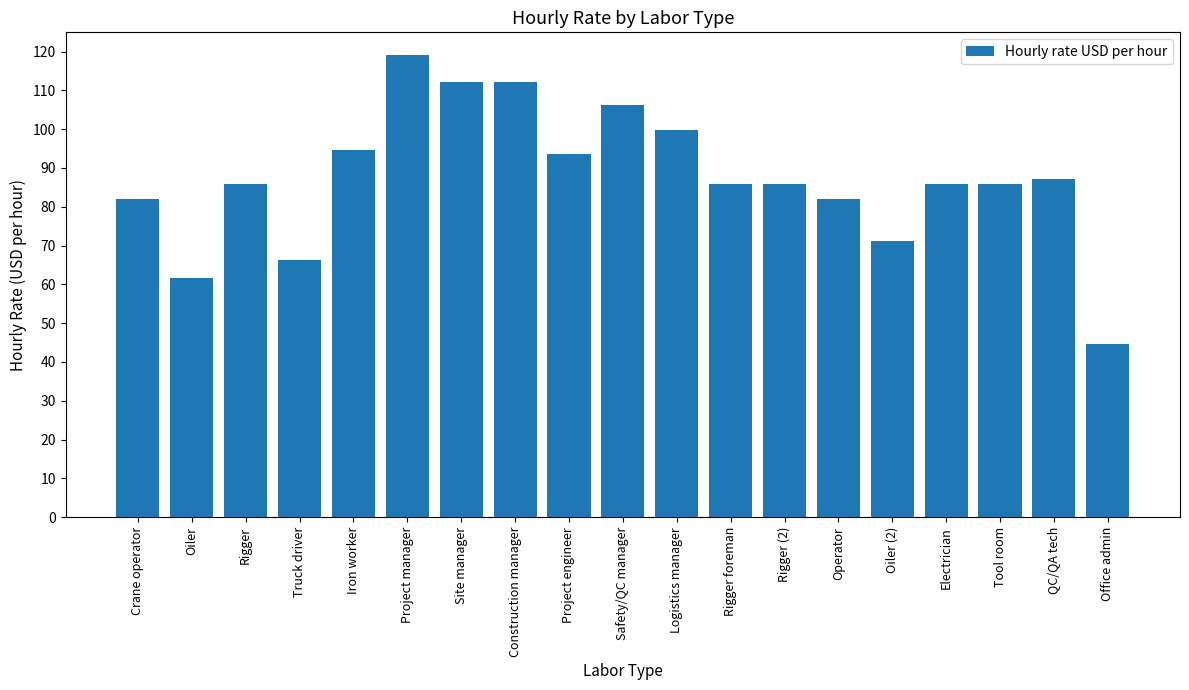

Count the number of categories in the chart.

19